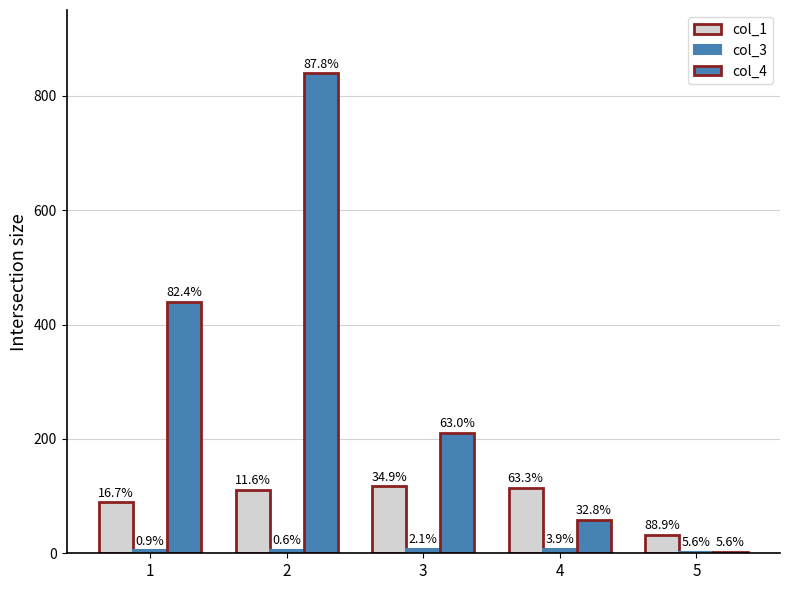

What is the smallest value displayed?

2